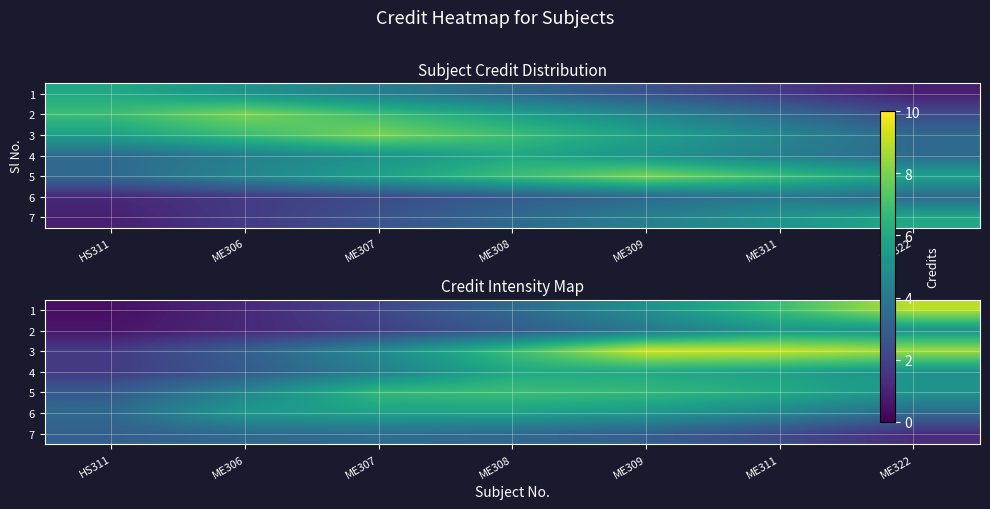

At which label is 2 closest to 2?

ME307